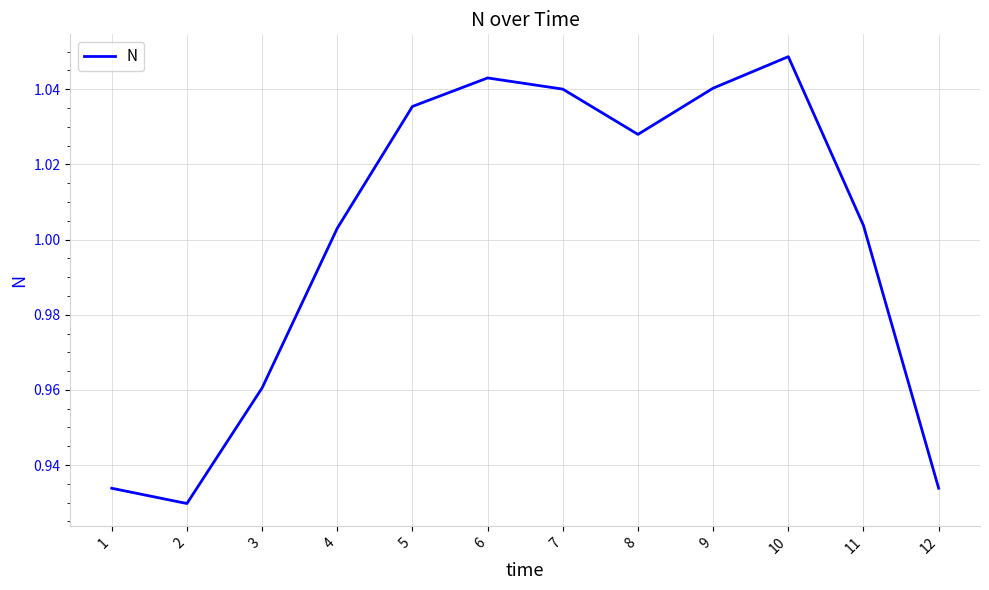

Where does the data first go above 1?

4